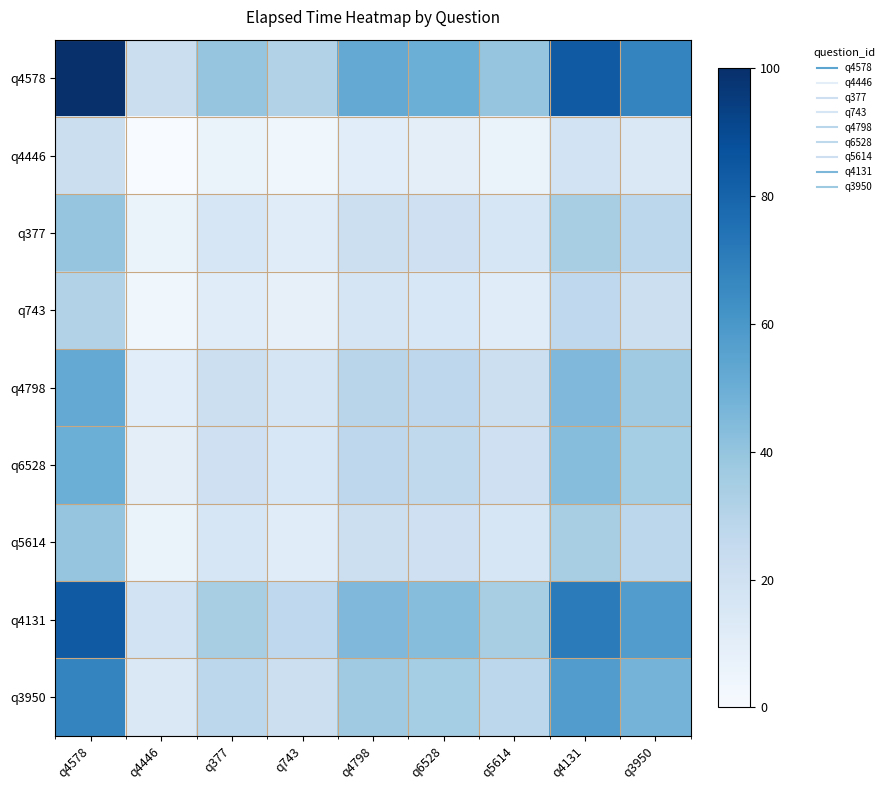

How many data points does each series have?

9